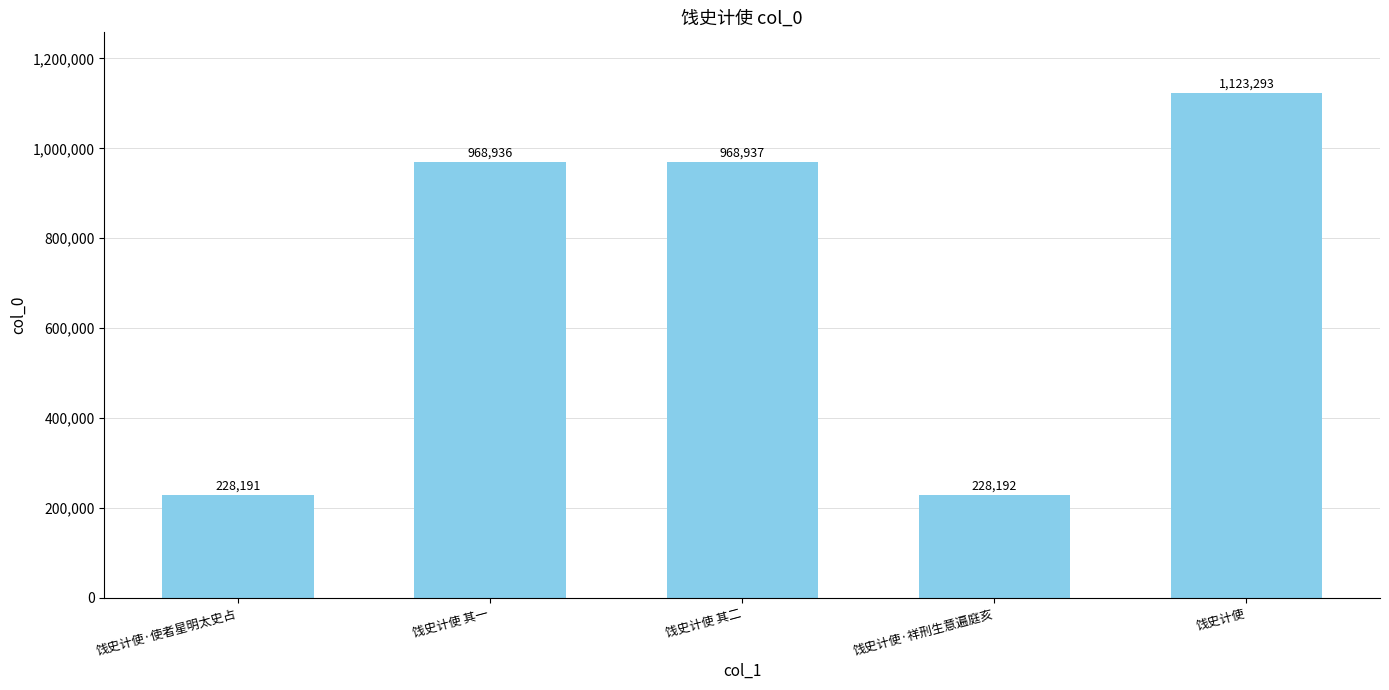

Rank the categories by value from lowest to highest.

饯史计使·使者星明太史占, 饯史计使·祥刑生意遍庭亥, 饯史计使 其一, 饯史计使 其二, 饯史计使